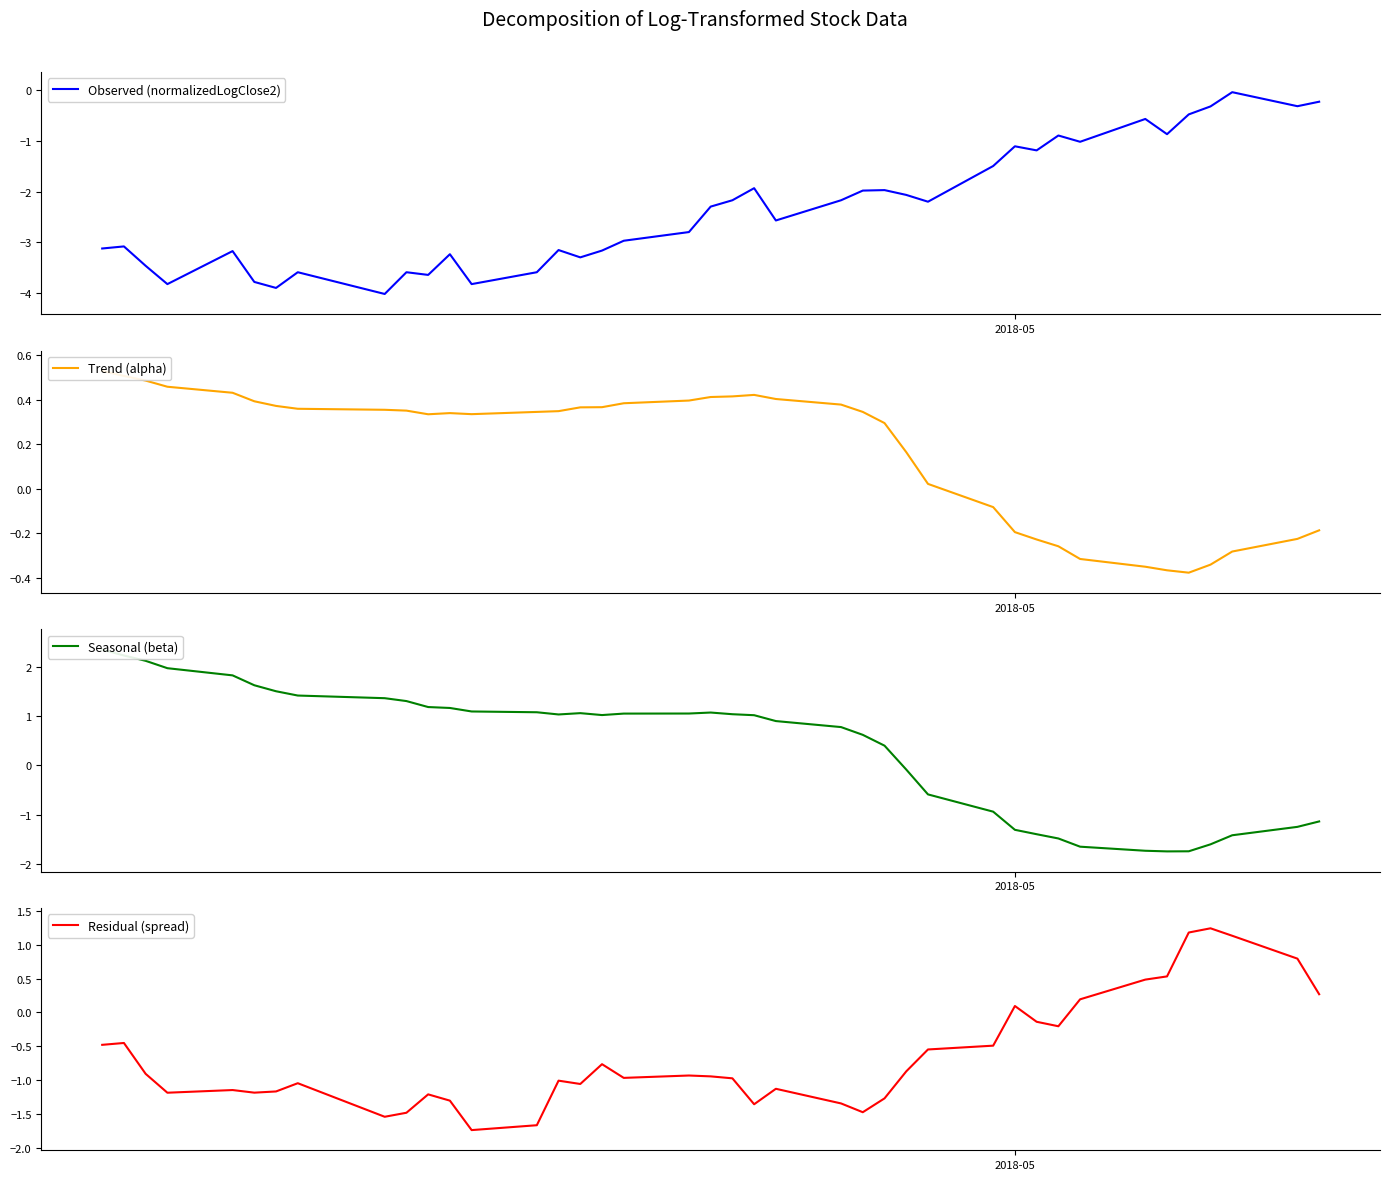

What is the minimum value for Observed (normalizedLogClose2)?

-4.0